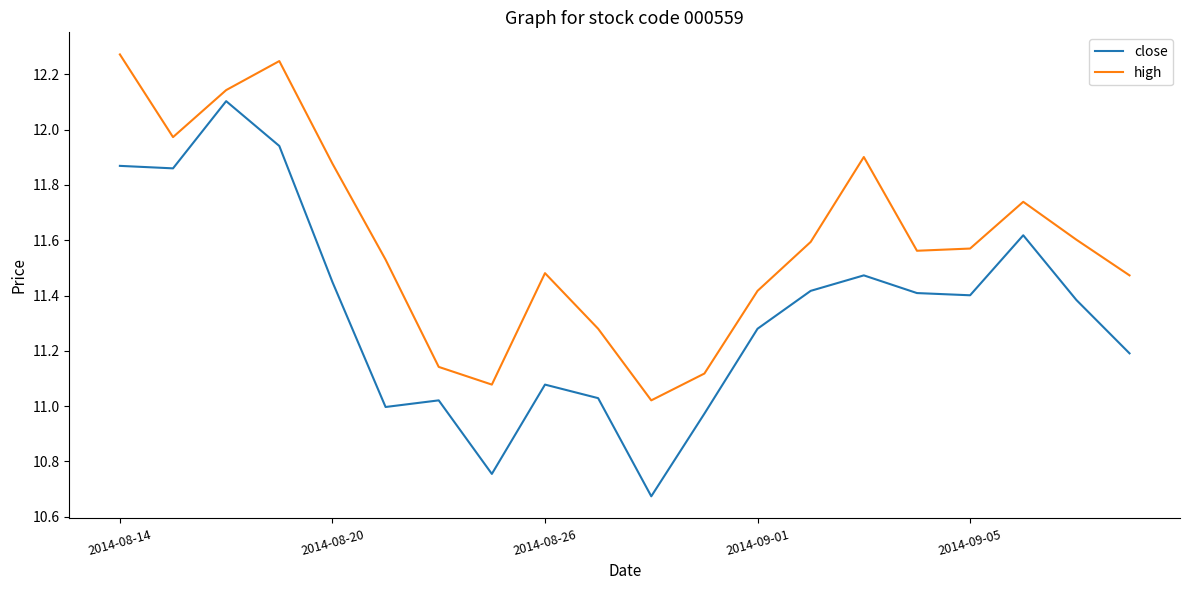

True or false: high and close intersect in this chart.

False